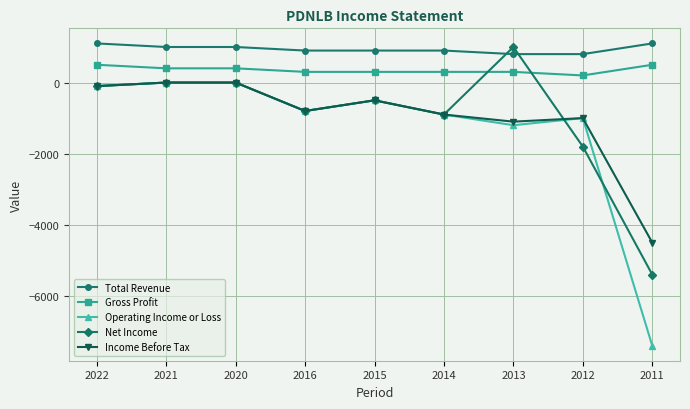

What is the highest value of the Total Revenue series?

1100